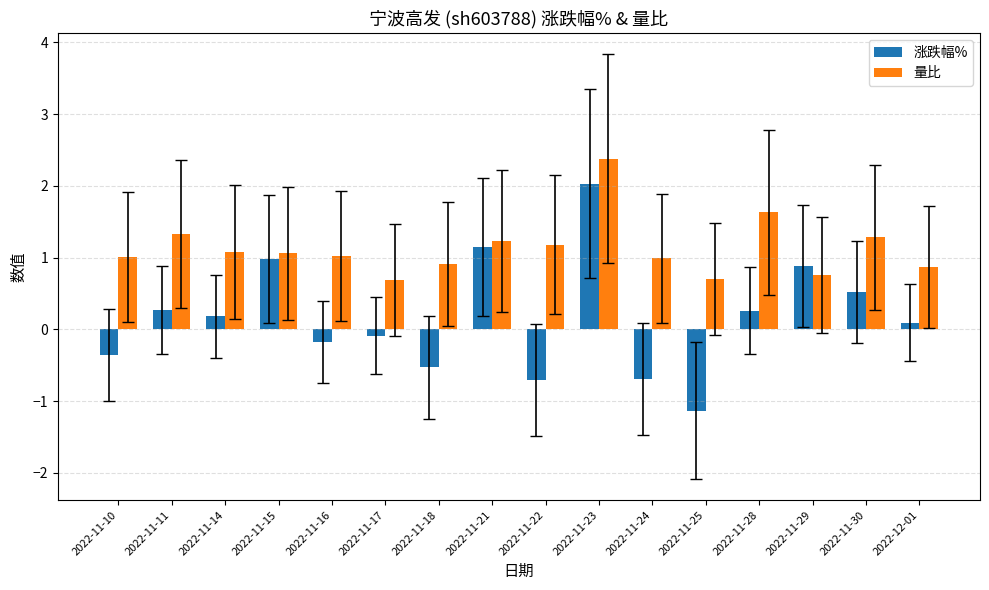

What is the label of the 8th bar from the left?

2022-11-21